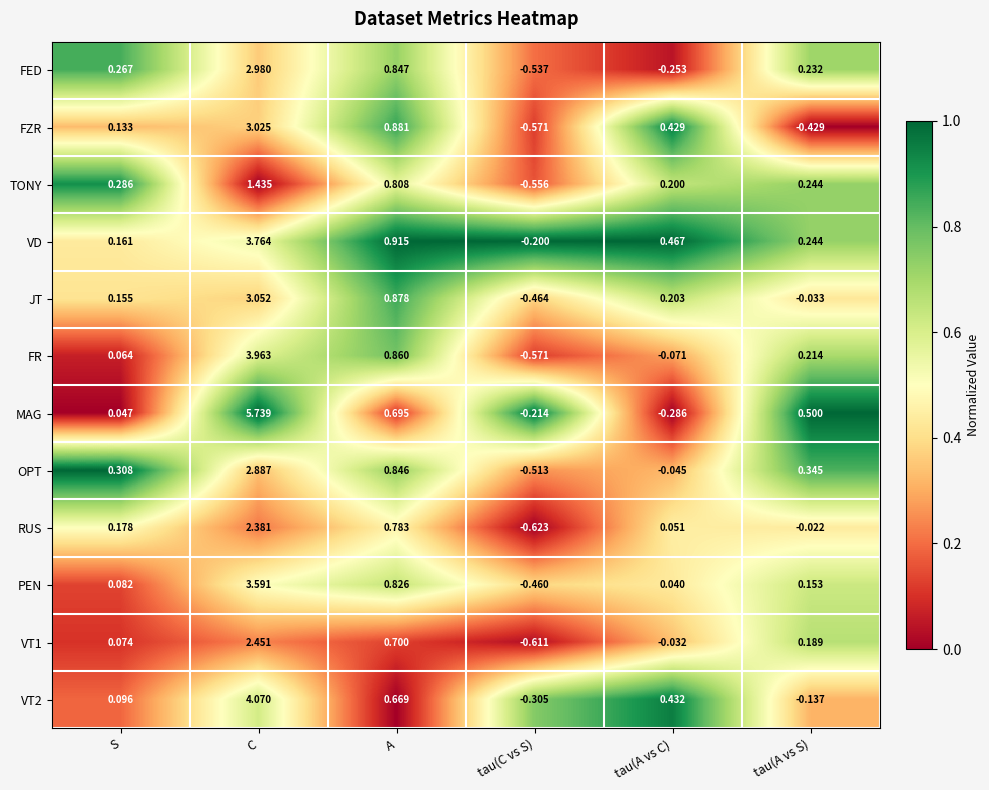

Which category has the lowest value in the RUS series?

tau(C vs S)